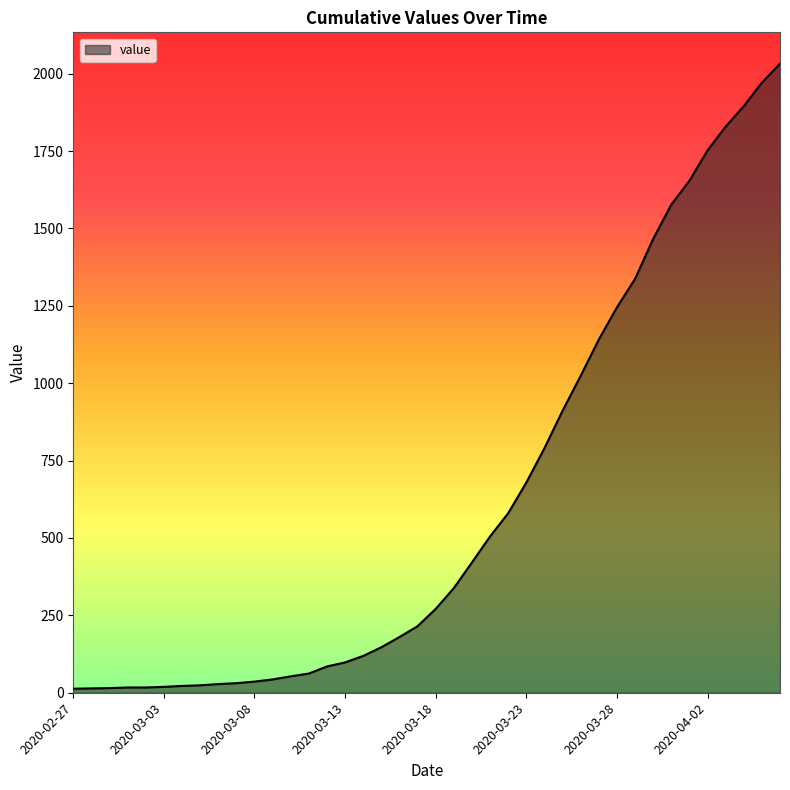

What is the greatest value displayed?

2032